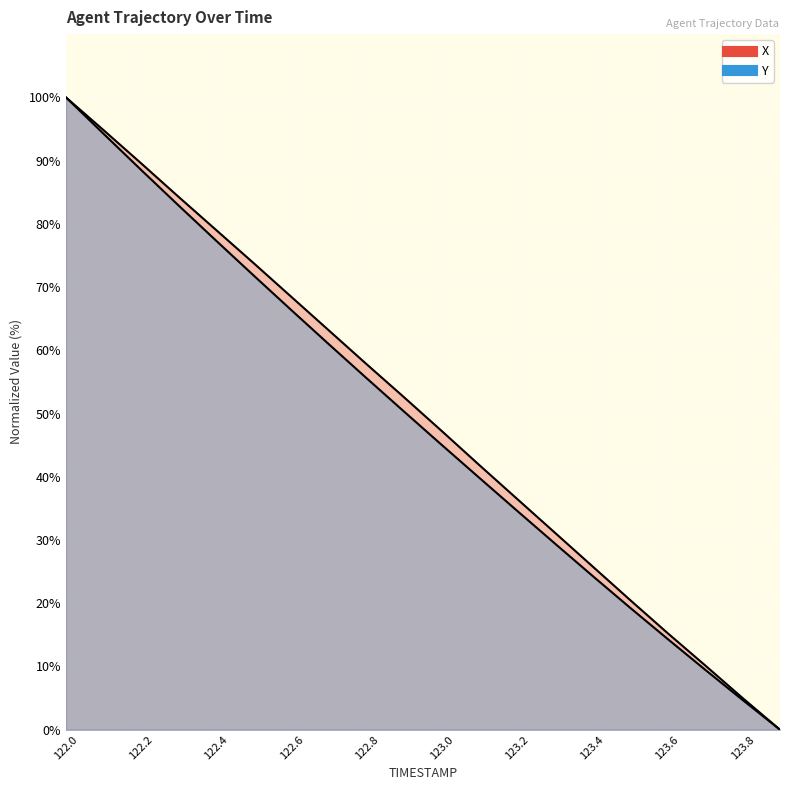

Reading left to right, extract all data points from this chart.

X: 122.0=100.0	122.1=94.8	122.2=89.6	122.3=84.3	122.4=79.0	122.5=73.8	122.6=68.4	122.7=63.1	122.8=57.8	122.9=52.6	123.0=47.2	123.1=41.8	123.2=36.5	123.3=31.2	123.4=25.9	123.5=20.6	123.6=15.3	123.7=10.2	123.8=5.0	123.9=0.0
Y: 122.0=100.0	122.1=94.2	122.2=88.5	122.3=82.9	122.4=77.3	122.5=71.8	122.6=66.3	122.7=60.9	122.8=55.6	122.9=50.3	123.0=45.0	123.1=39.8	123.2=34.6	123.3=29.5	123.4=24.4	123.5=19.3	123.6=14.4	123.7=9.5	123.8=4.7	123.9=0.0